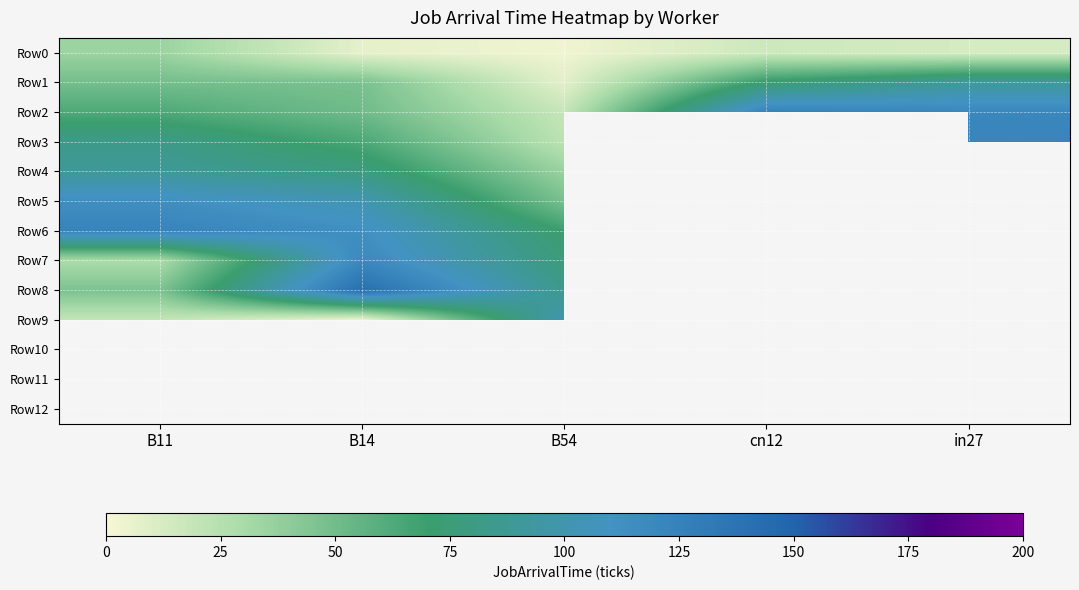

What is the maximum value for Row7?

119.0